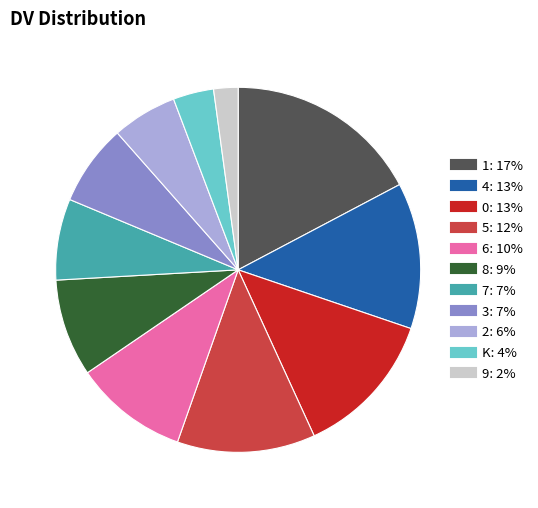

Is there any slice that represents more than half of the pie?

No